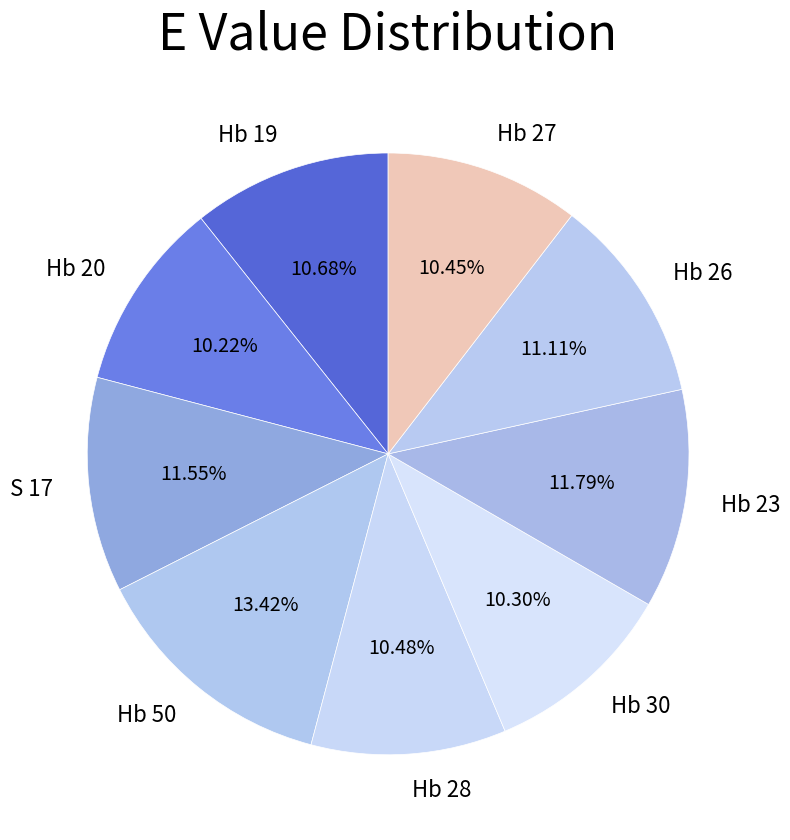

Is Hb 27 the majority of the pie?

No